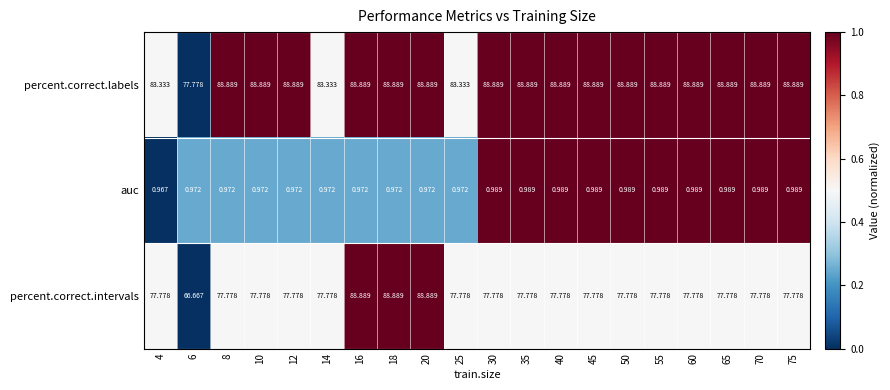

How many data points does each series have?

20